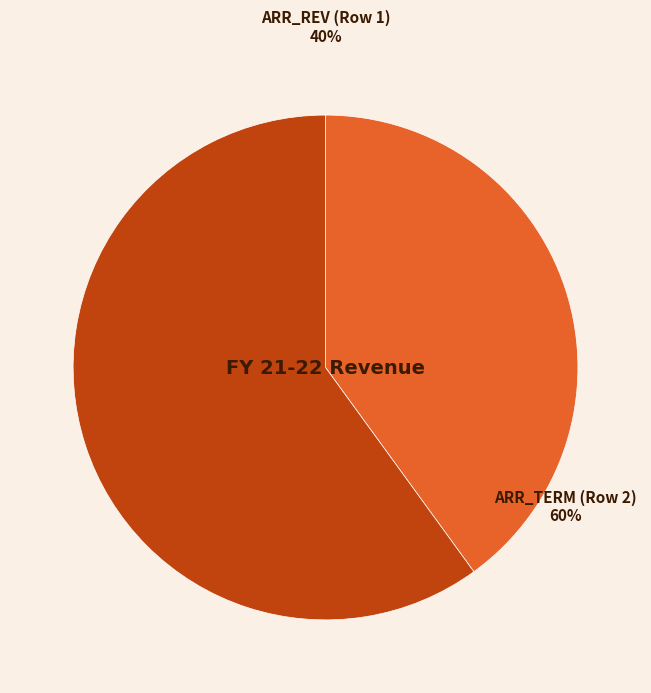

True or false: ARR_REV (Row 1) accounts for 40% of the total.

True